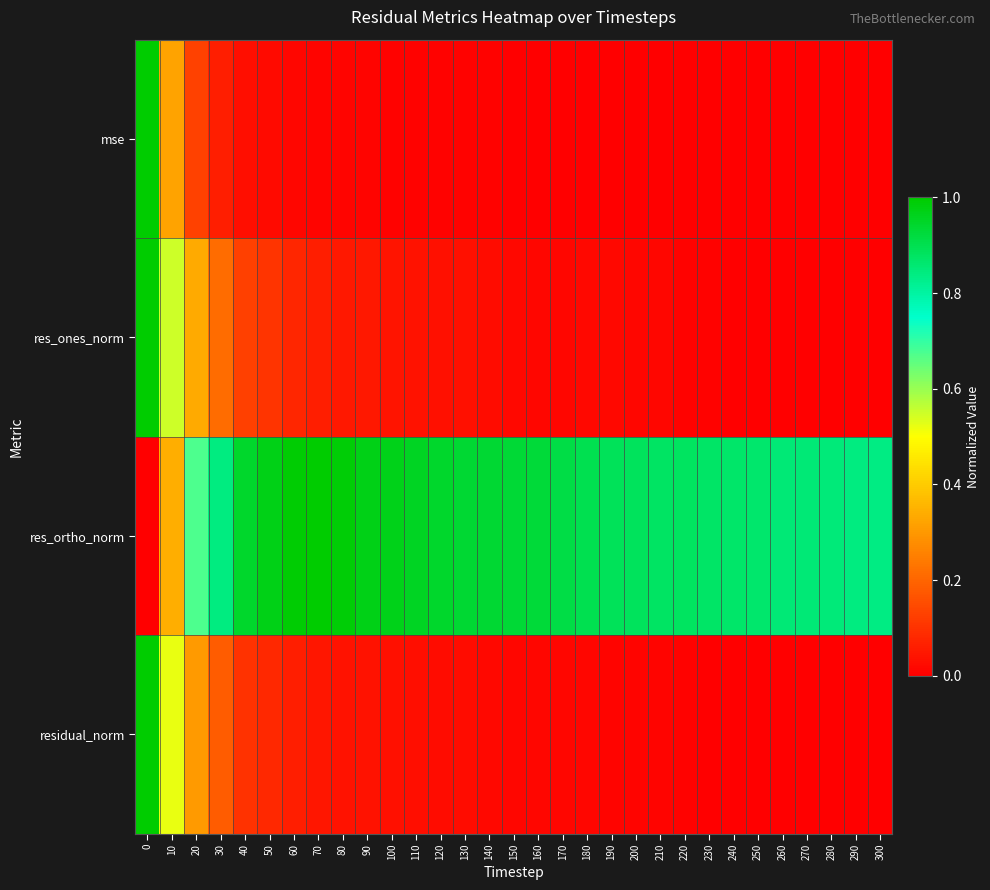

Reading right to left, list all the values displayed in this chart.

mse: 300=0.0	290=0.0	280=0.0	270=0.0	260=0.0	250=0.0	240=0.0	230=0.0	220=0.0	210=0.0	200=0.0	190=0.0	180=0.0	170=0.0	160=0.0	150=0.0	140=0.0	130=0.0	120=0.0	110=0.0	100=0.0	90=0.0	80=0.0	70=0.0	60=0.0	50=0.0	40=0.0	30=0.1	20=0.1	10=0.3	0=1.0
res_ones_norm: 300=0.0	290=0.0	280=0.0	270=0.0	260=0.0	250=0.0	240=0.0	230=0.0	220=0.0	210=0.0	200=0.0	190=0.0	180=0.0	170=0.0	160=0.0	150=0.0	140=0.0	130=0.0	120=0.0	110=0.0	100=0.0	90=0.0	80=0.0	70=0.1	60=0.1	50=0.1	40=0.1	30=0.2	20=0.3	10=0.5	0=1.0
res_ortho_norm: 300=0.8	290=0.8	280=0.8	270=0.9	260=0.9	250=0.9	240=0.9	230=0.9	220=0.9	210=0.9	200=0.9	190=0.9	180=0.9	170=0.9	160=0.9	150=0.9	140=0.9	130=0.9	120=0.9	110=1.0	100=1.0	90=1.0	80=1.0	70=1.0	60=1.0	50=1.0	40=0.9	30=0.8	20=0.7	10=0.3	0=0.0
residual_norm: 300=0.0	290=0.0	280=0.0	270=0.0	260=0.0	250=0.0	240=0.0	230=0.0	220=0.0	210=0.0	200=0.0	190=0.0	180=0.0	170=0.0	160=0.0	150=0.0	140=0.0	130=0.0	120=0.0	110=0.0	100=0.0	90=0.0	80=0.0	70=0.0	60=0.1	50=0.1	40=0.1	30=0.2	20=0.3	10=0.5	0=1.0